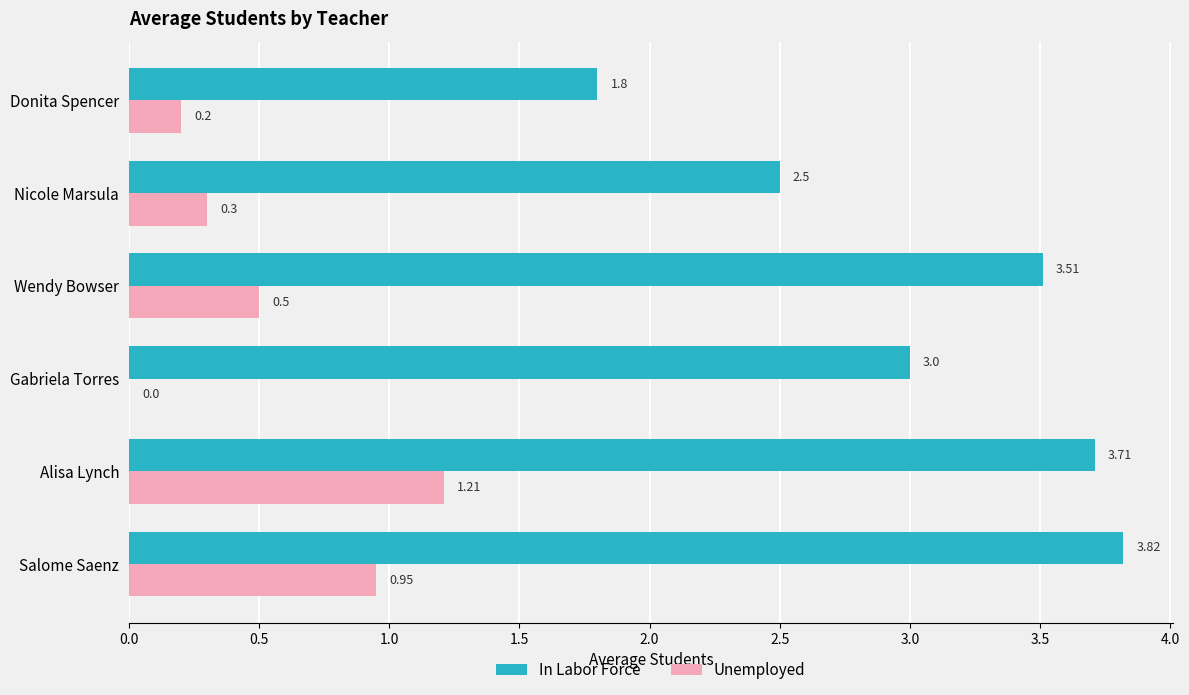

Is the value of Unemployed at Wendy Bowser greater than the value of In Labor Force at Nicole Marsula?

No